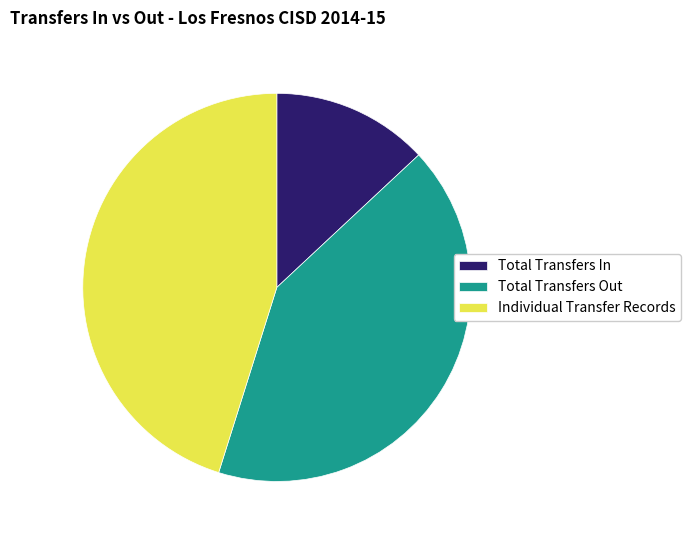

What is the smallest slice in the pie chart?

Total Transfers In